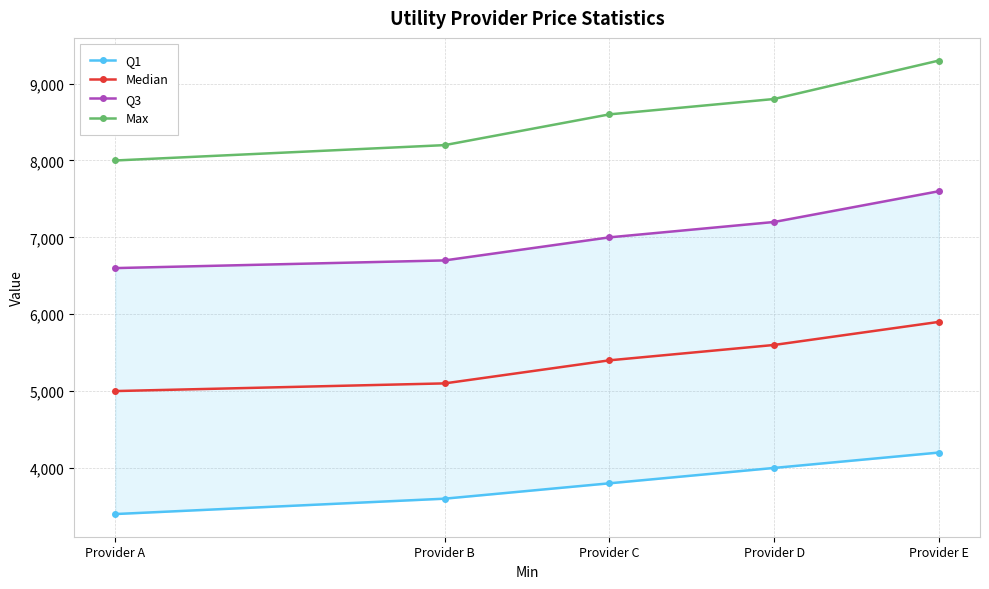

True or false: Q3 has more than 2 interior local peaks.

False